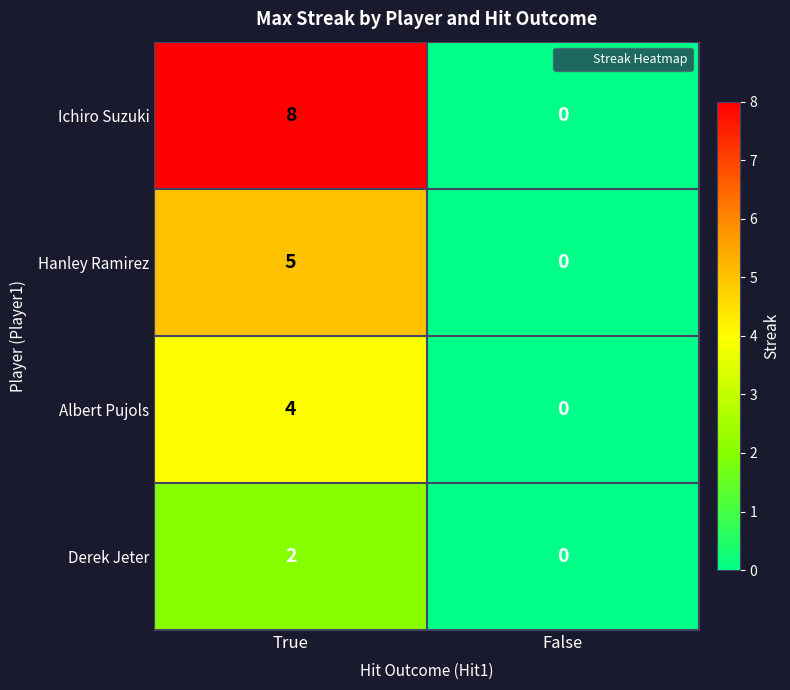

What is the difference between the maximum and minimum values in the Hanley Ramirez series?

5